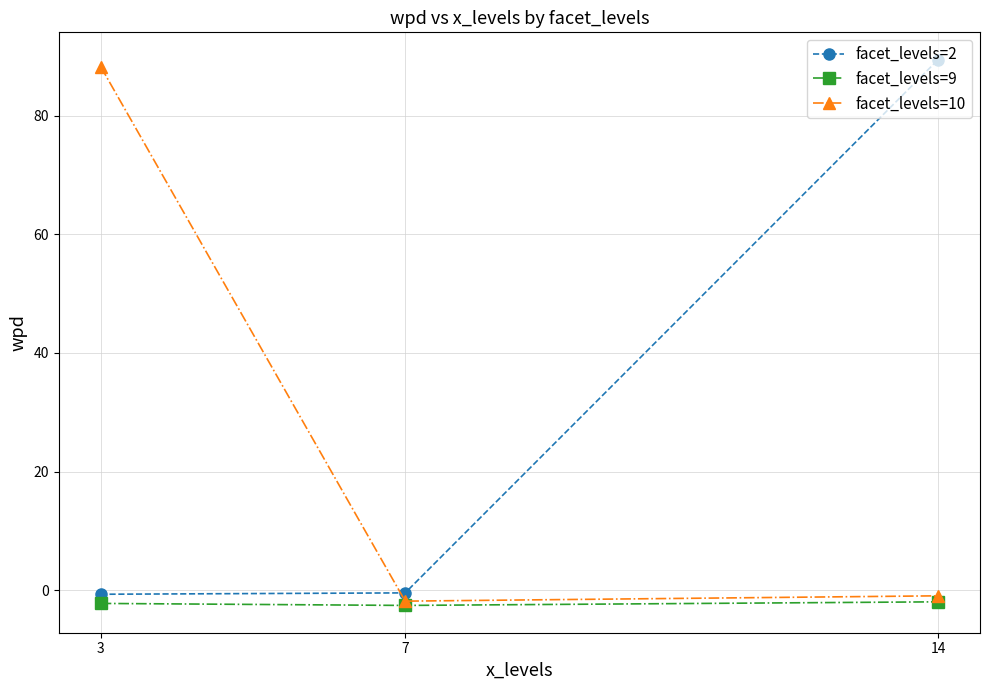

Is the value of facet_levels=9 at 7 greater than the value of facet_levels=2 at 14?

No